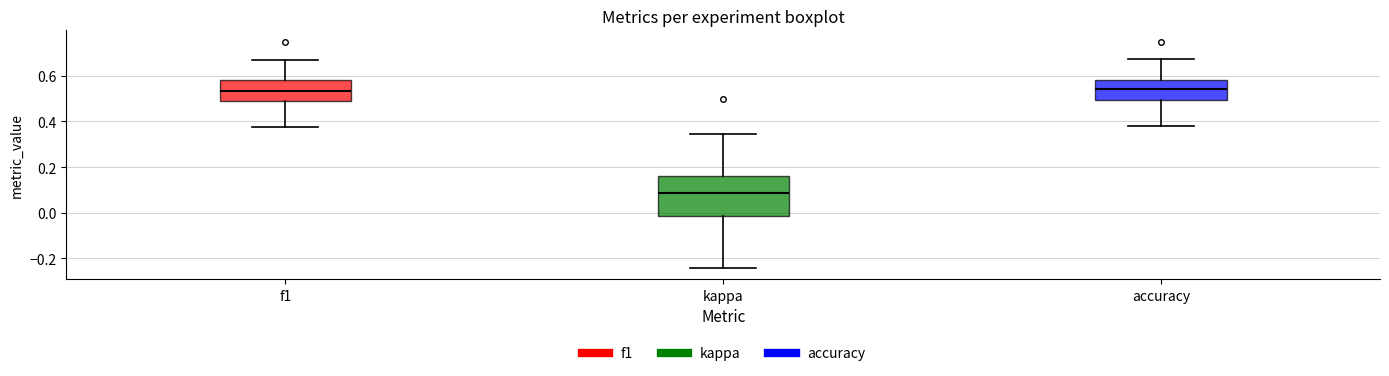

Comparing the boxes themselves (not the whiskers), which one is the tallest?

kappa